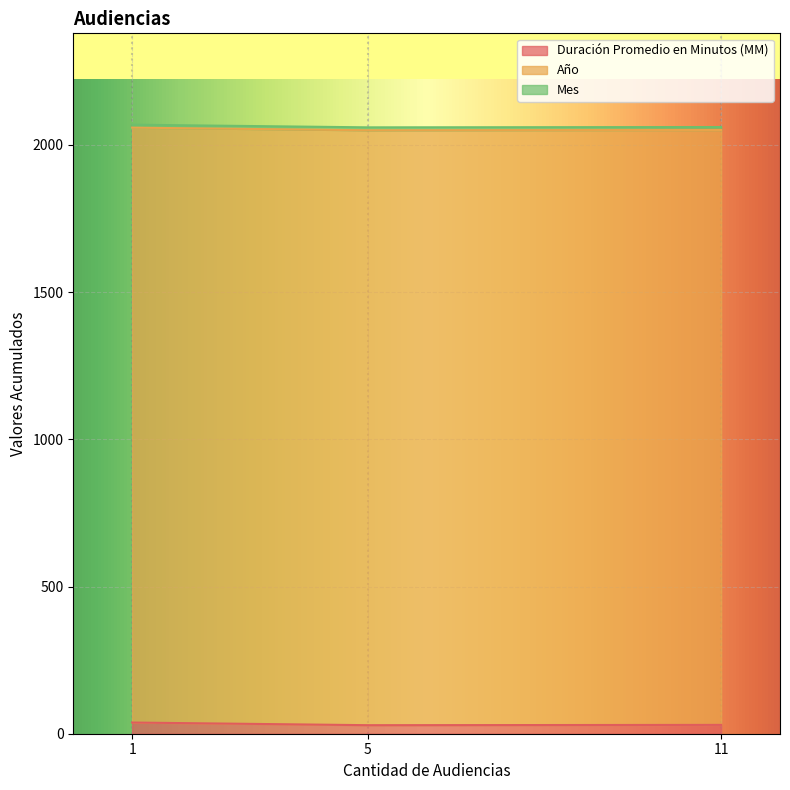

What is the average value of the Duración Promedio en Minutos (MM) series?

32